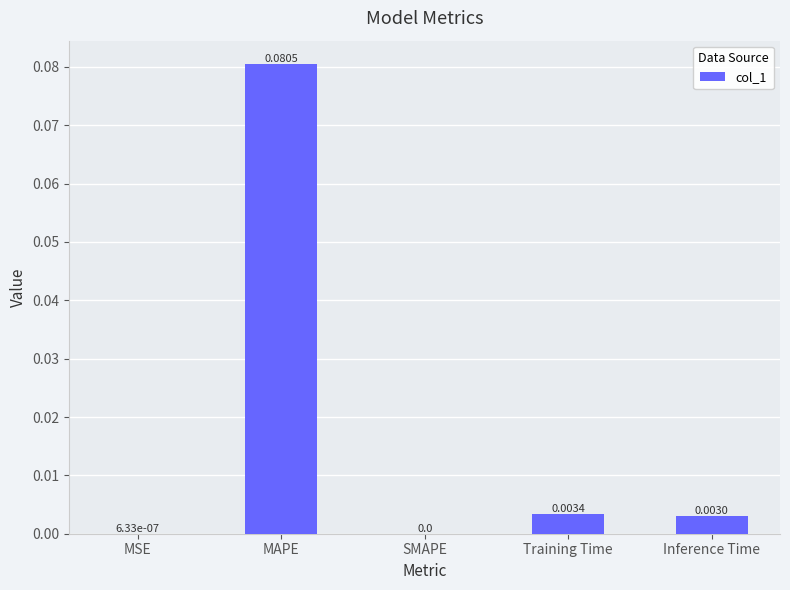

Which label corresponds to the largest value in the chart?

MAPE